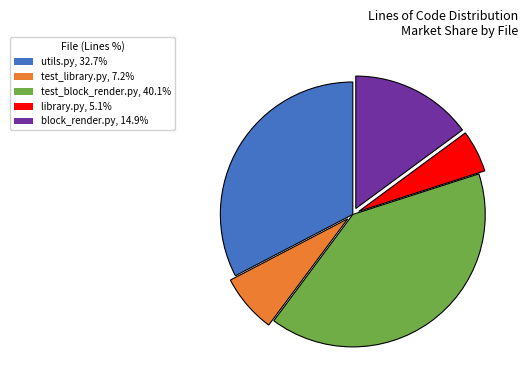

The library.py slice represents 20% of the pie. True or false?

False